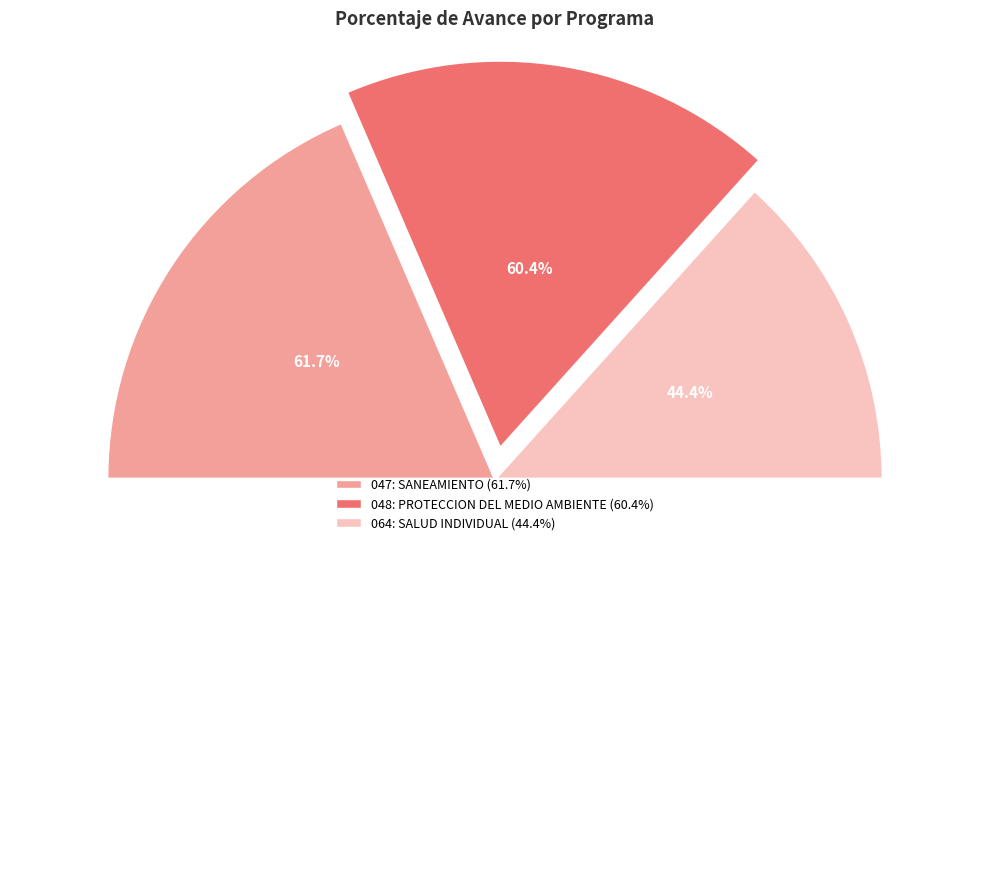

Which has a higher value, 048: PROTECCION DEL MEDIO AMBIENTE or 064: SALUD INDIVIDUAL?

048: PROTECCION DEL MEDIO AMBIENTE